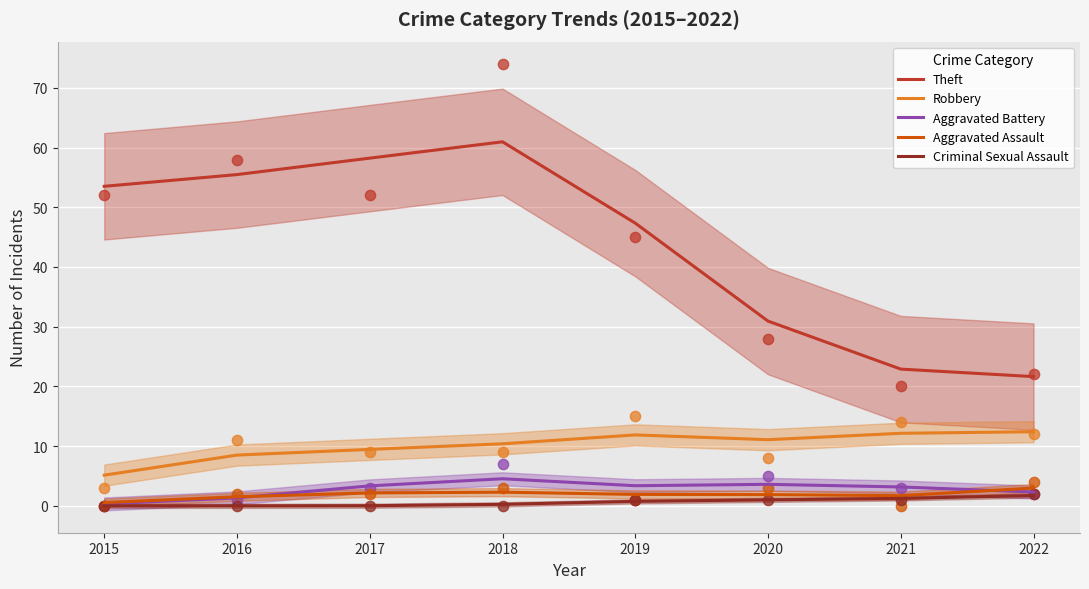

Which series has the largest Y range (max minus min)?

Theft